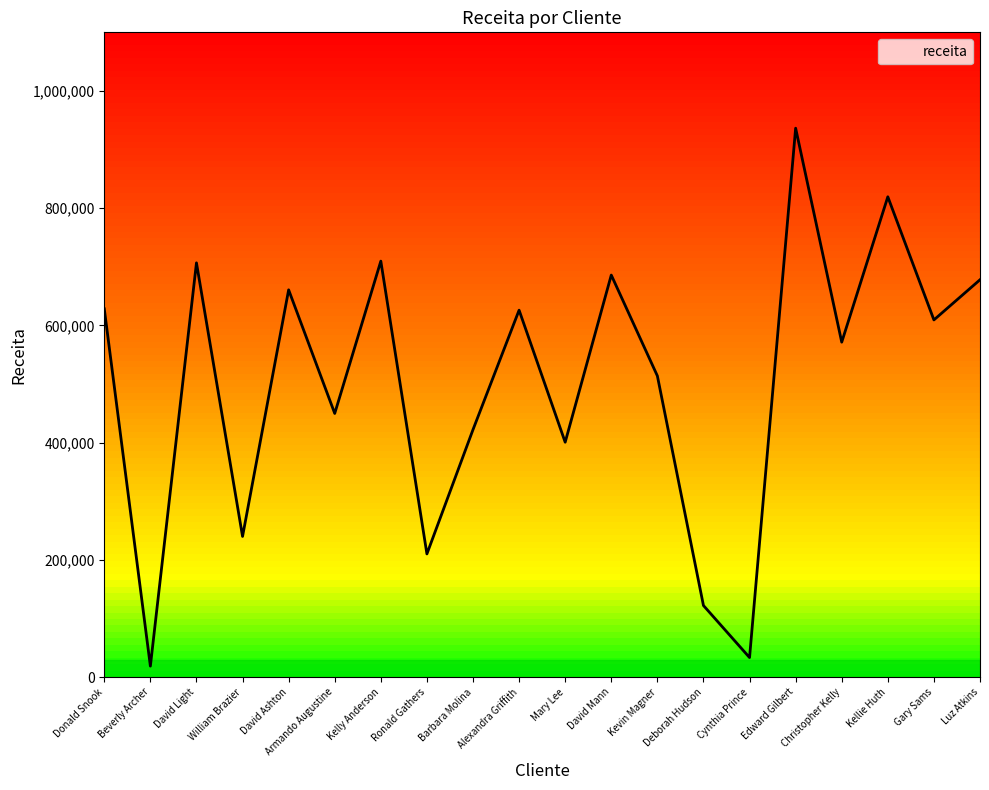

Which category has the highest value across all series?

Edward Gilbert